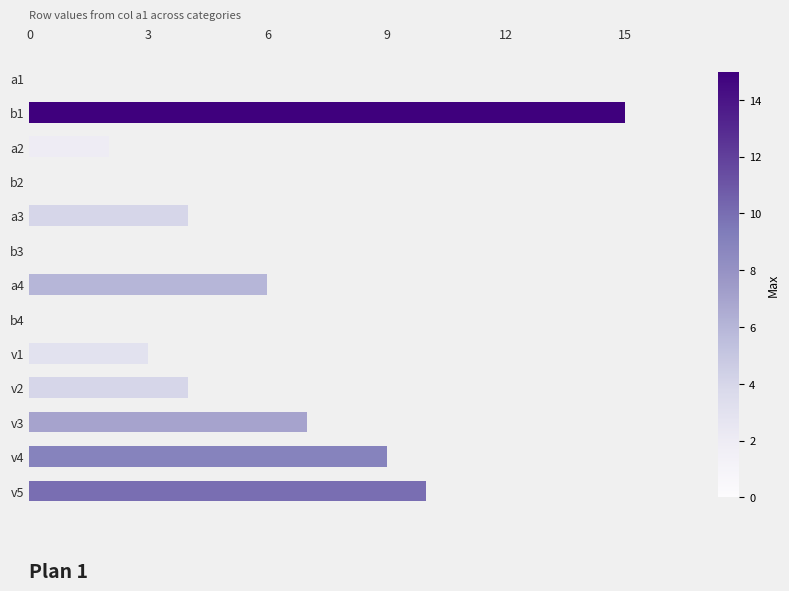

Reading top to bottom, extract all data points from this chart.

a1=0	b1=15	a2=2	b2=0	a3=4	b3=0	a4=6	b4=0	v1=3	v2=4	v3=7	v4=9	v5=10